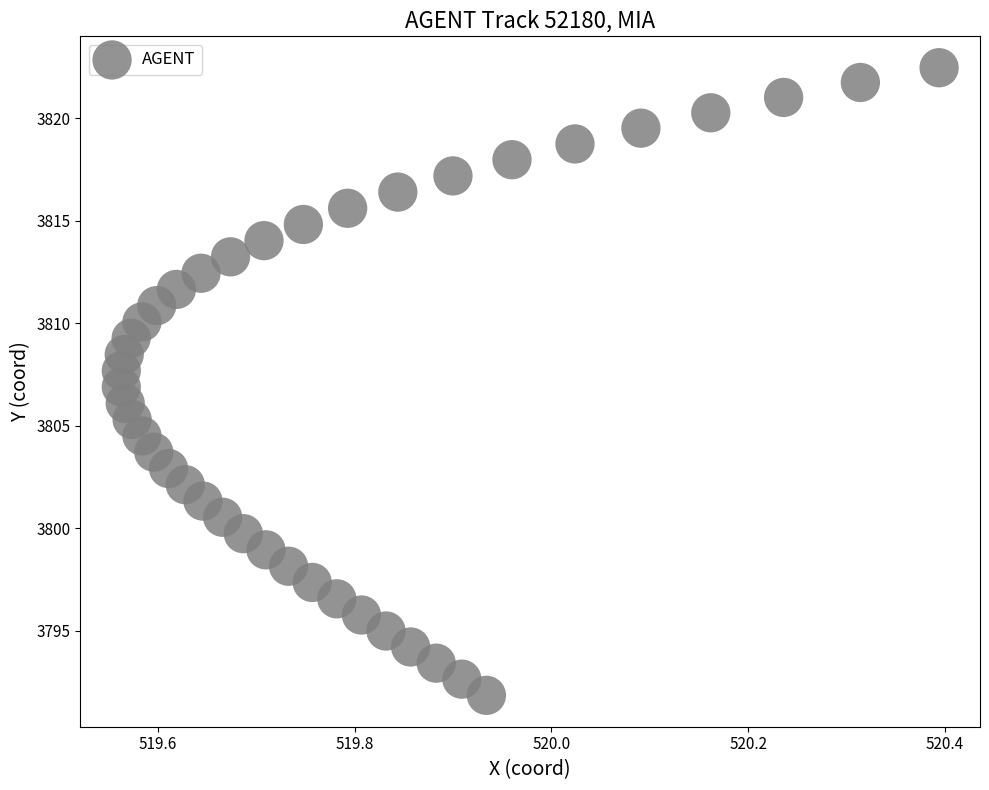

What is the range of X values (max minus min)?

0.8